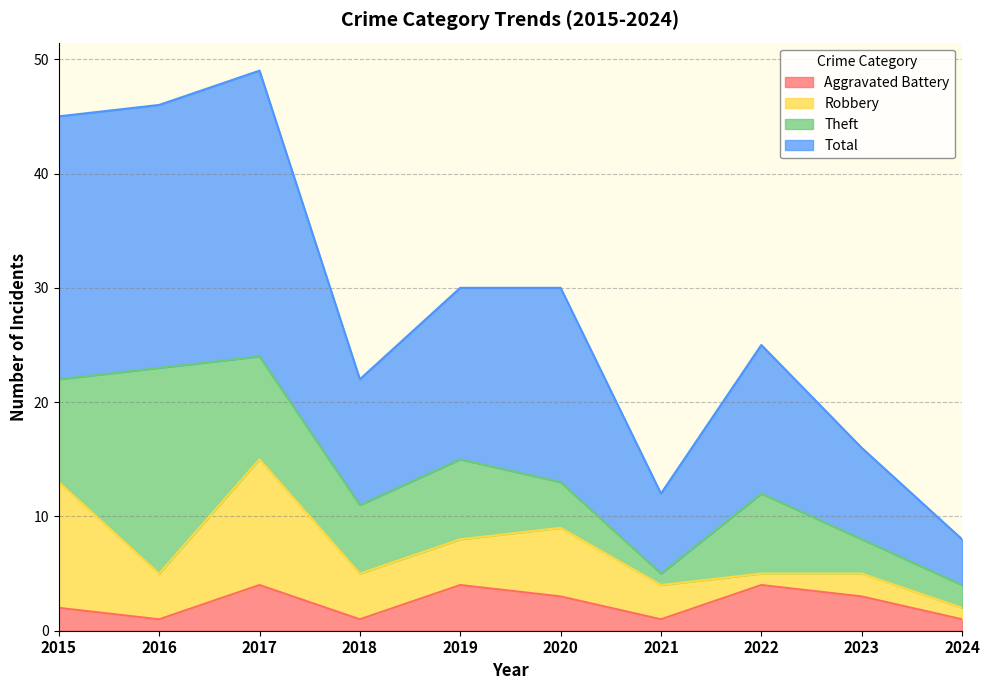

The value of Aggravated Battery at 2015 is 2. True or false?

True